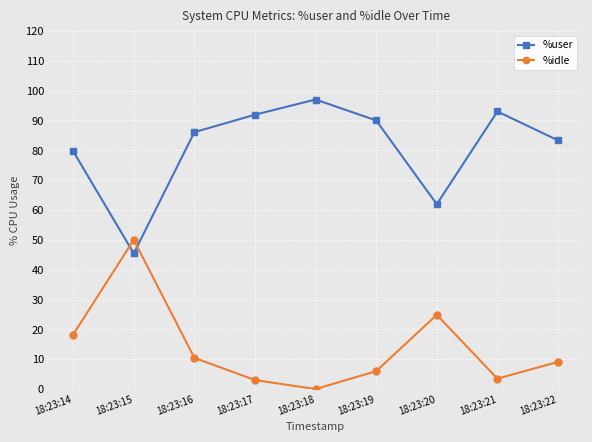

Rank the series by their average value, from lowest to highest.

%idle, %user